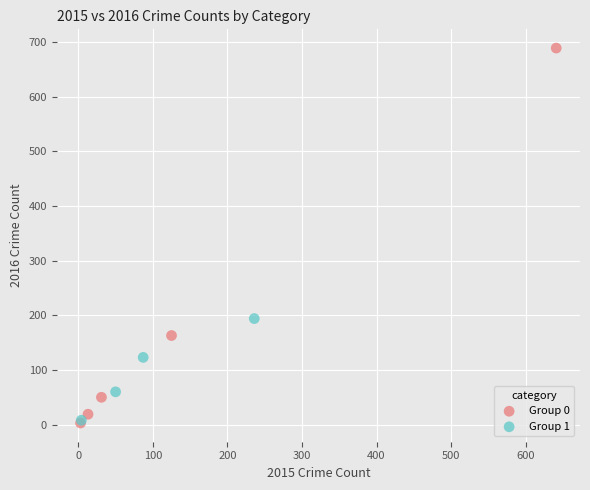

What are all the series names shown in the legend?

Group 0, Group 1